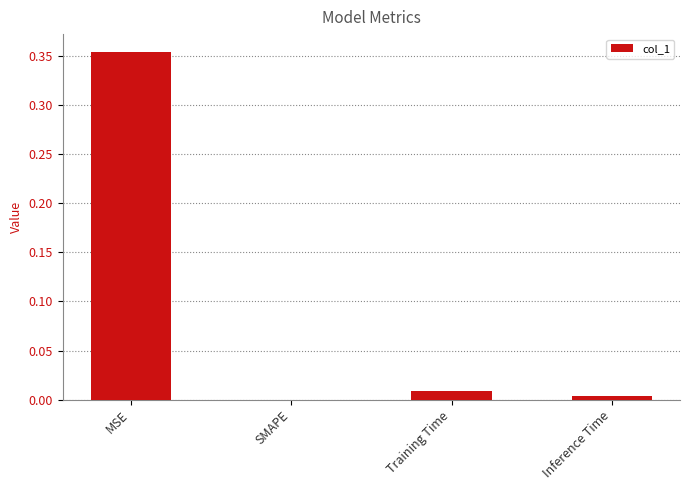

The chart shows a value of 0.0 at SMAPE. True or false?

True